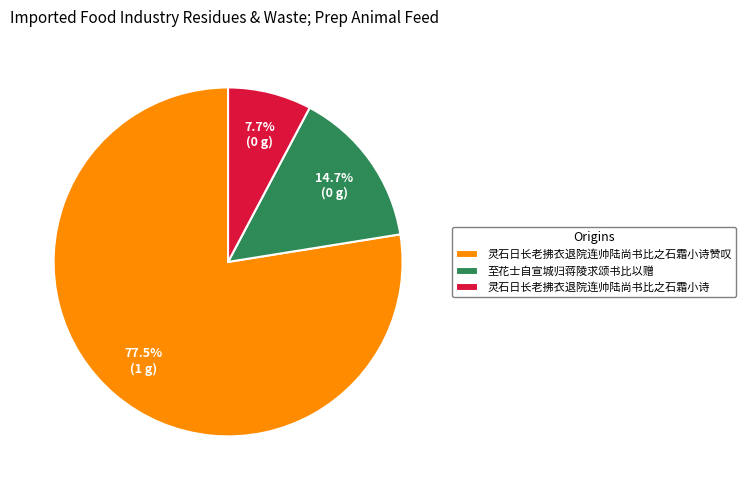

Between 至花士自宣城归蒋陵求颂书比以赠 and 灵石日长老拂衣退院连帅陆尚书比之石霜小诗赞叹, which is larger?

灵石日长老拂衣退院连帅陆尚书比之石霜小诗赞叹